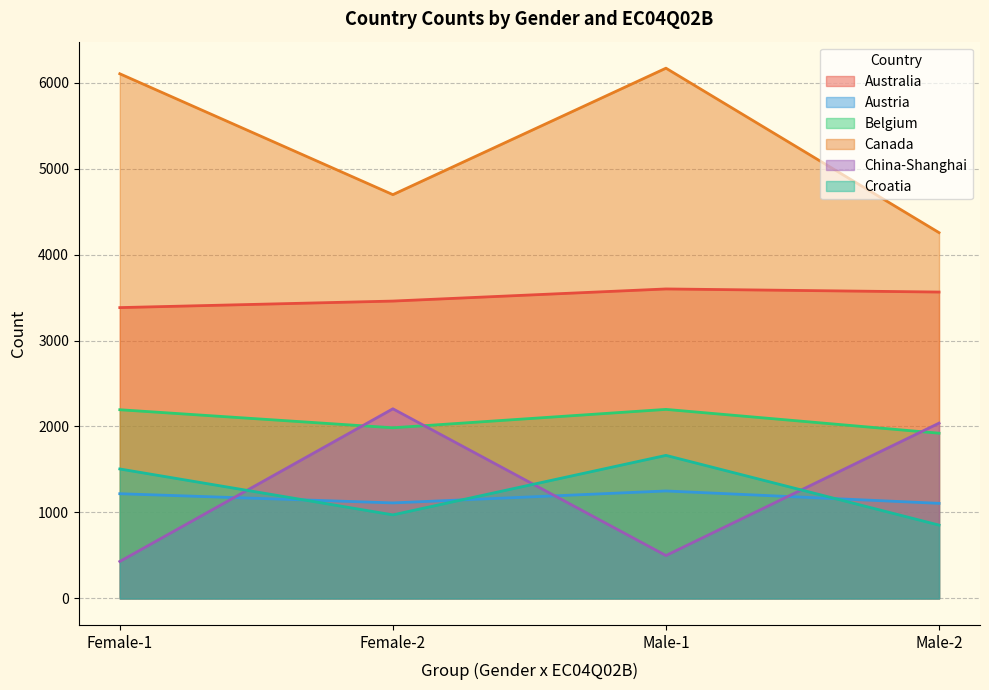

What is the label of the 1st point from the right?

Male-2